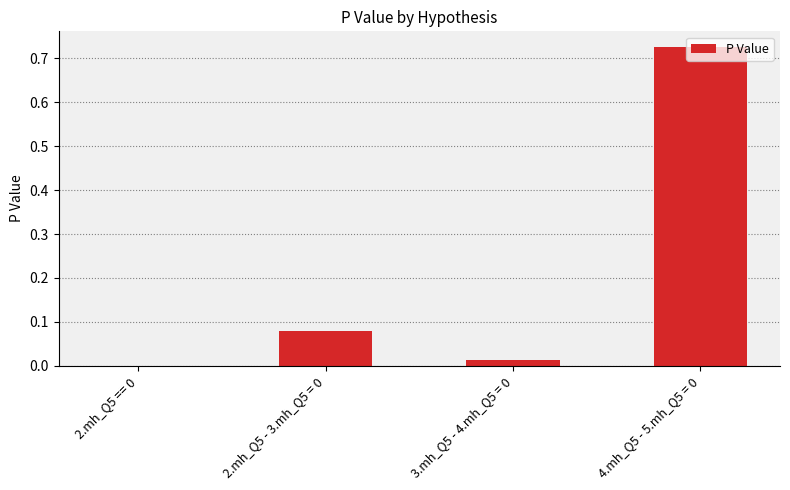

Is it true that the value at 2.mh_Q5 - 3.mh_Q5 = 0 is 0.0?

False